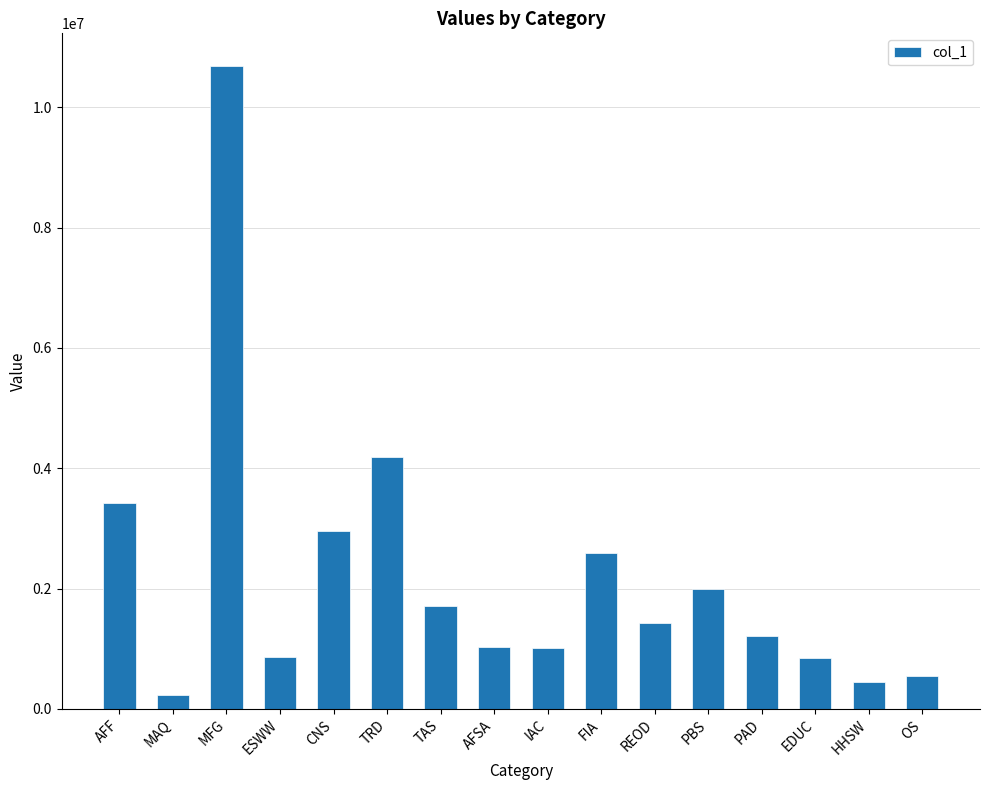

True or false: the data shows 366460.3 at TAS.

False